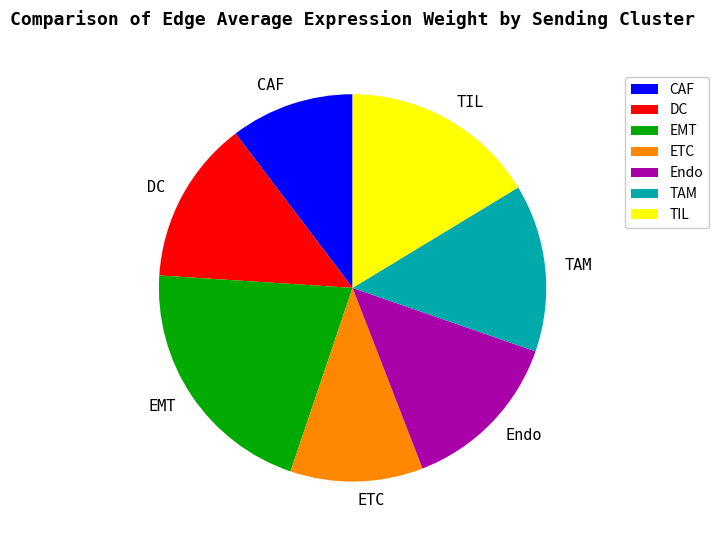

Which slice is the smallest?

CAF